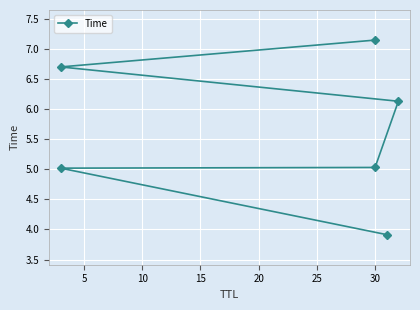

What is the average value?

5.7